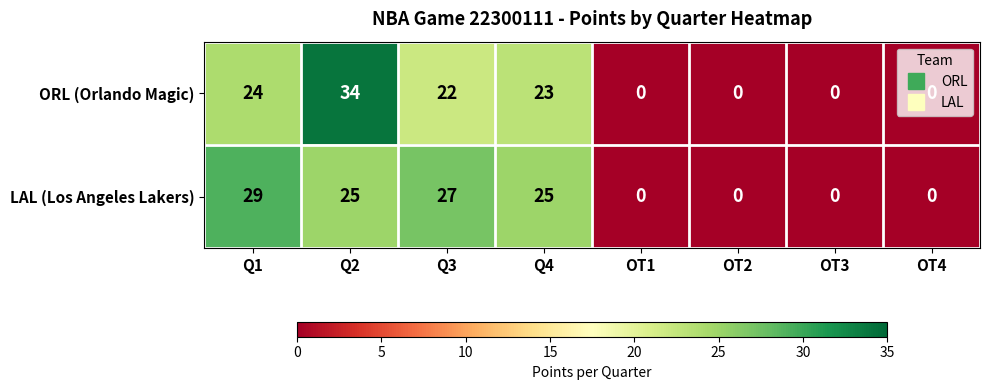

What is the difference between the highest and lowest values at Q4?

2